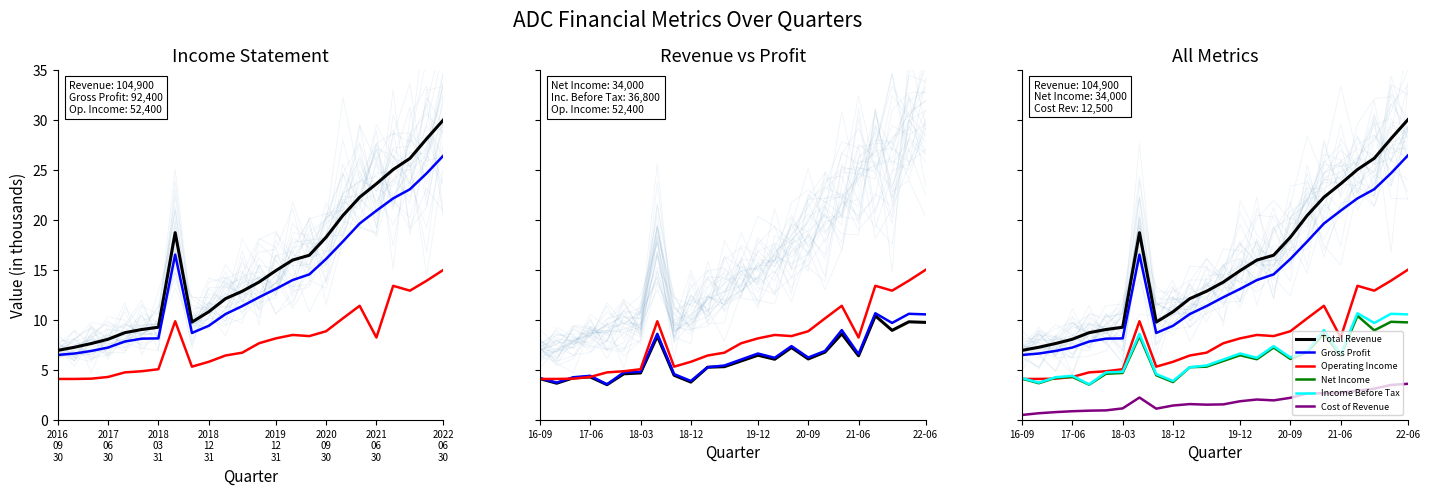

At which category does the chart reach its minimum across all series?

16-09